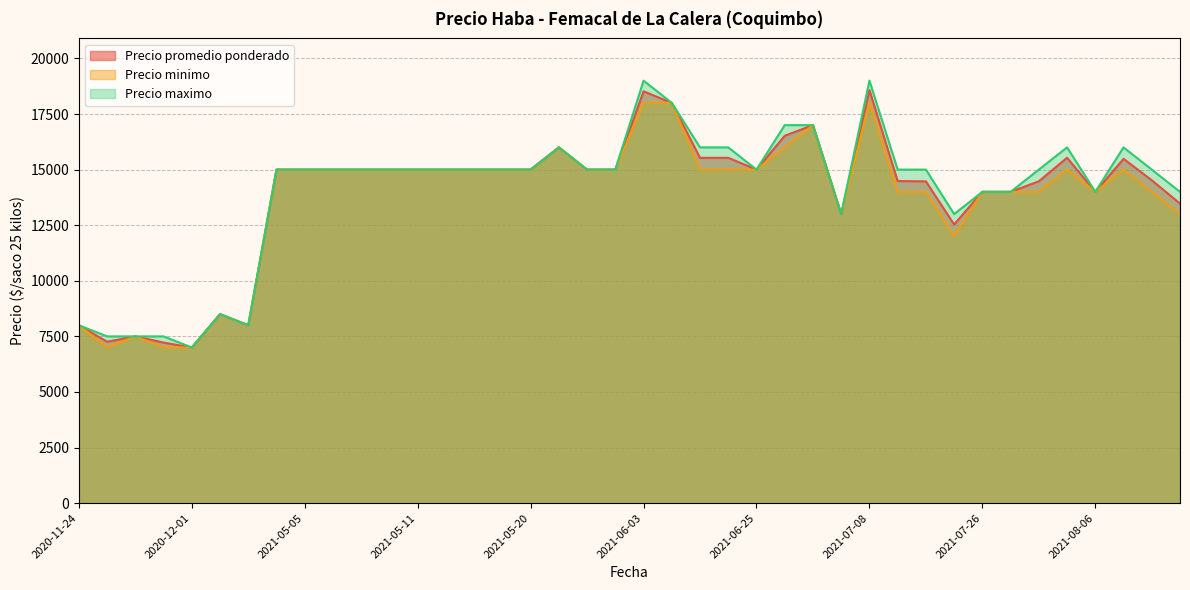

Read the Precio minimo value at 2021-06-09.

18000